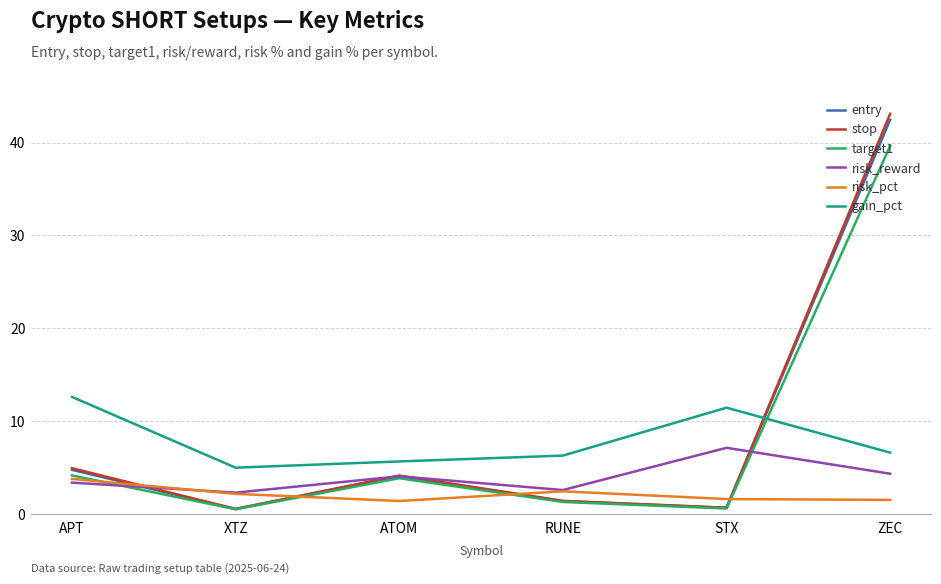

What are all the series names shown in the legend?

entry, stop, target1, risk_reward, risk_pct, gain_pct